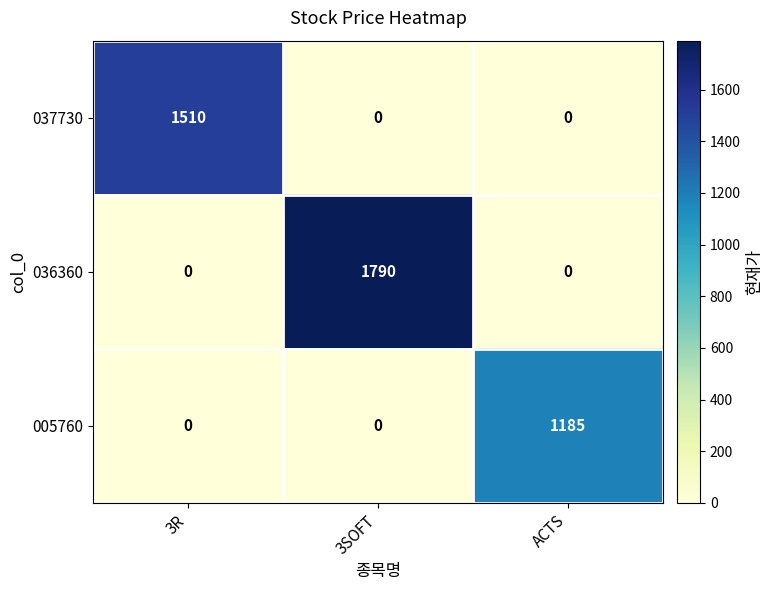

What is the difference between the 005760 values at ACTS and 3SOFT?

1185